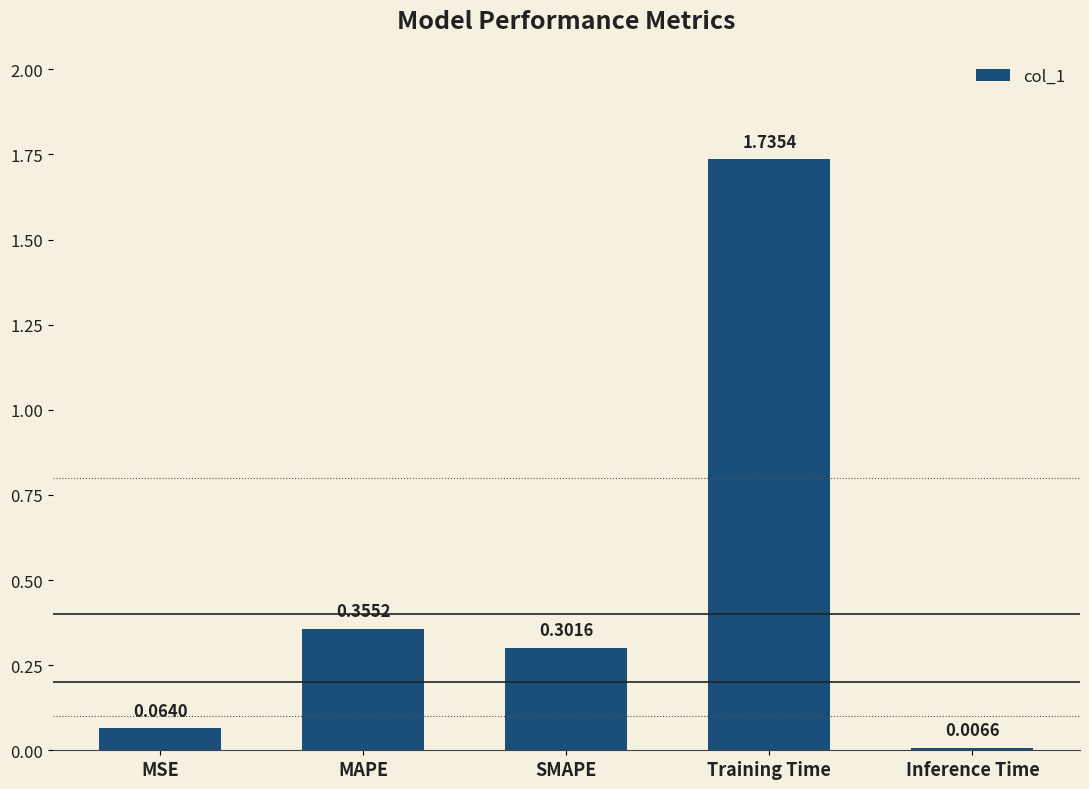

Rank the categories by value from highest to lowest.

Training Time, MAPE, SMAPE, MSE, Inference Time